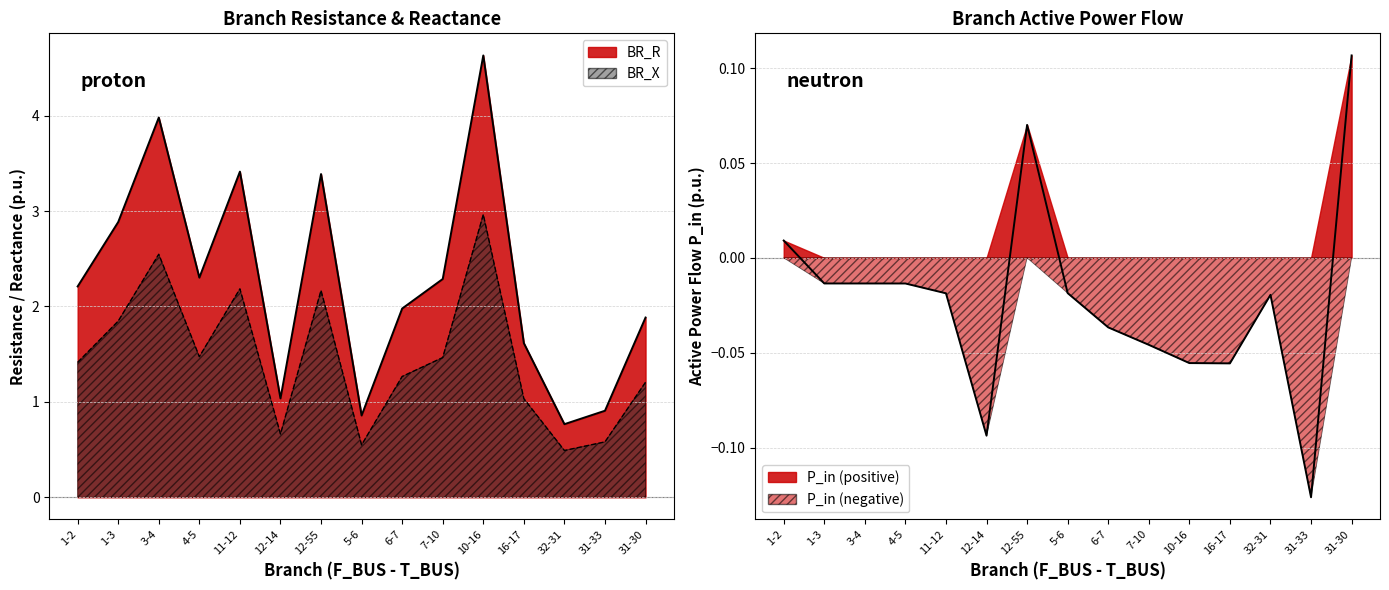

List the series in order of their overall mean, lowest first.

P_in, BR_X, BR_R